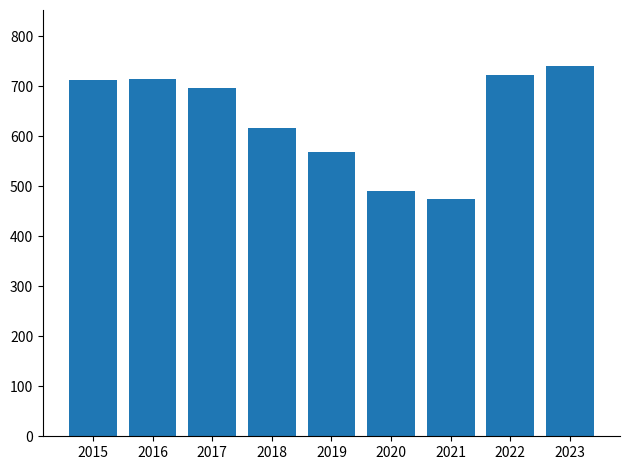

What is the sum of all values?

5736